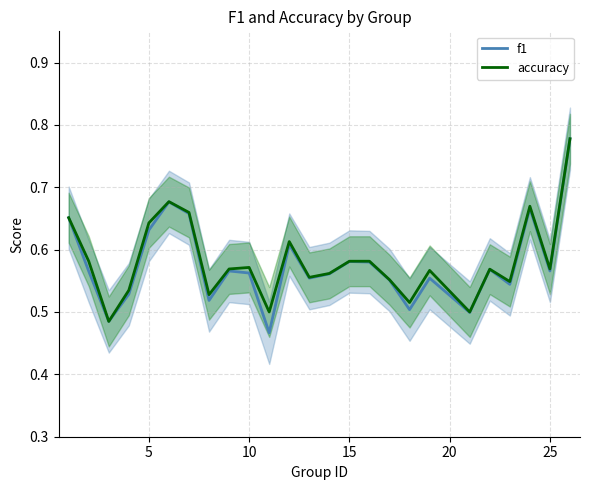

True or false: accuracy and f1 intersect in this chart.

False